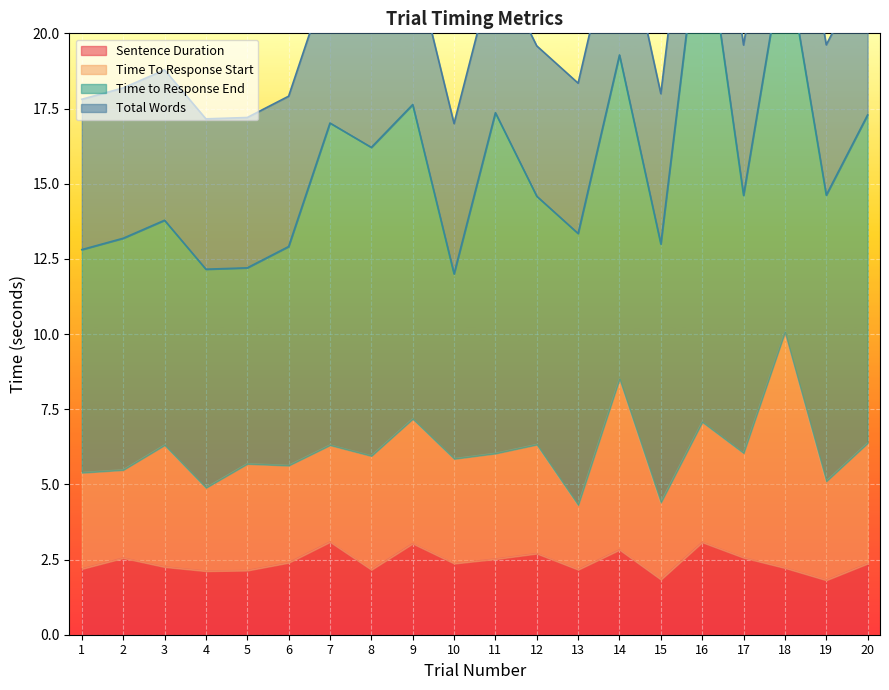

Reading left to right, list all the values displayed in this chart.

Sentence Duration: 2.2	2.5	2.3	2.1	2.1	2.4	3.1	2.2	3.0	2.4	2.5	2.7	2.2	2.8	1.8	3.1	2.6	2.2	1.8	2.4
Time To Response Start: 3.2	2.9	4.1	2.8	3.5	3.2	3.2	3.8	4.1	3.5	3.5	3.6	2.1	5.7	2.6	4.0	3.5	7.8	3.3	4.0
Time to Response End: 7.4	7.7	7.5	7.3	6.5	7.3	10.7	10.3	10.5	6.1	11.3	8.3	9.0	10.8	8.6	17.2	8.6	12.8	9.5	10.9
Total Words: 5.0	5.0	5.0	5.0	5.0	5.0	5.0	5.0	5.0	5.0	5.0	5.0	5.0	5.0	5.0	5.0	5.0	5.0	5.0	5.0